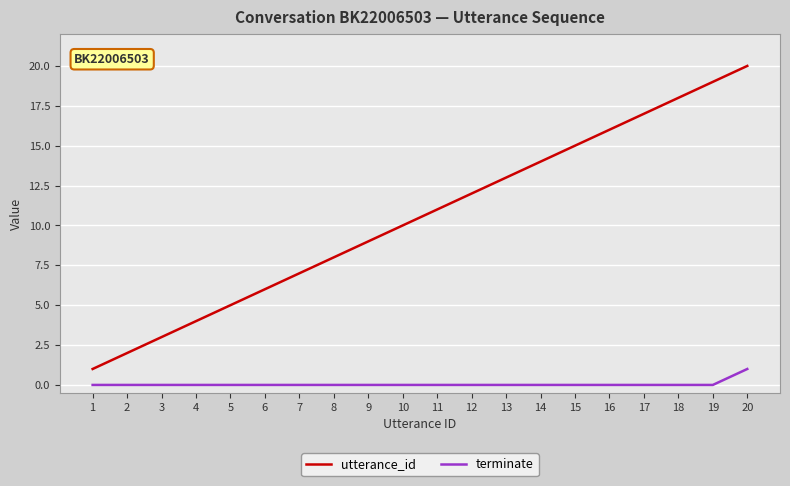

Which series has the largest range (max minus min)?

utterance_id